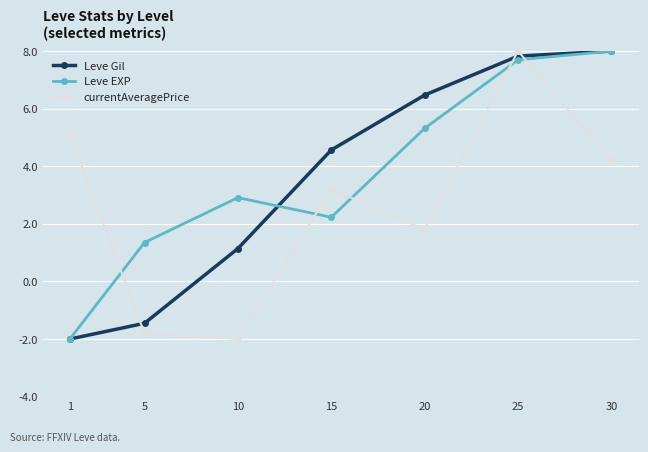

What is the sum of the Leve Gil values at 20 and 5?

5.0